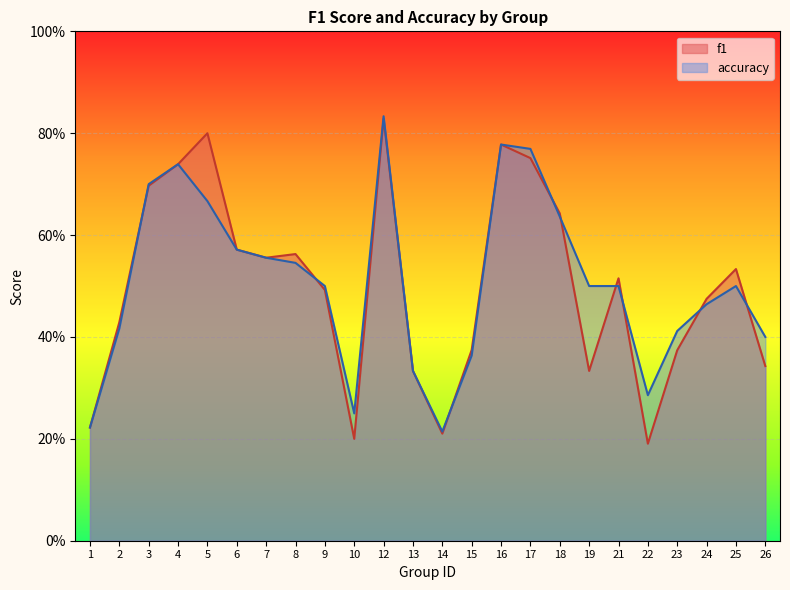

What is the sum of the accuracy values at 21 and 1?

0.7